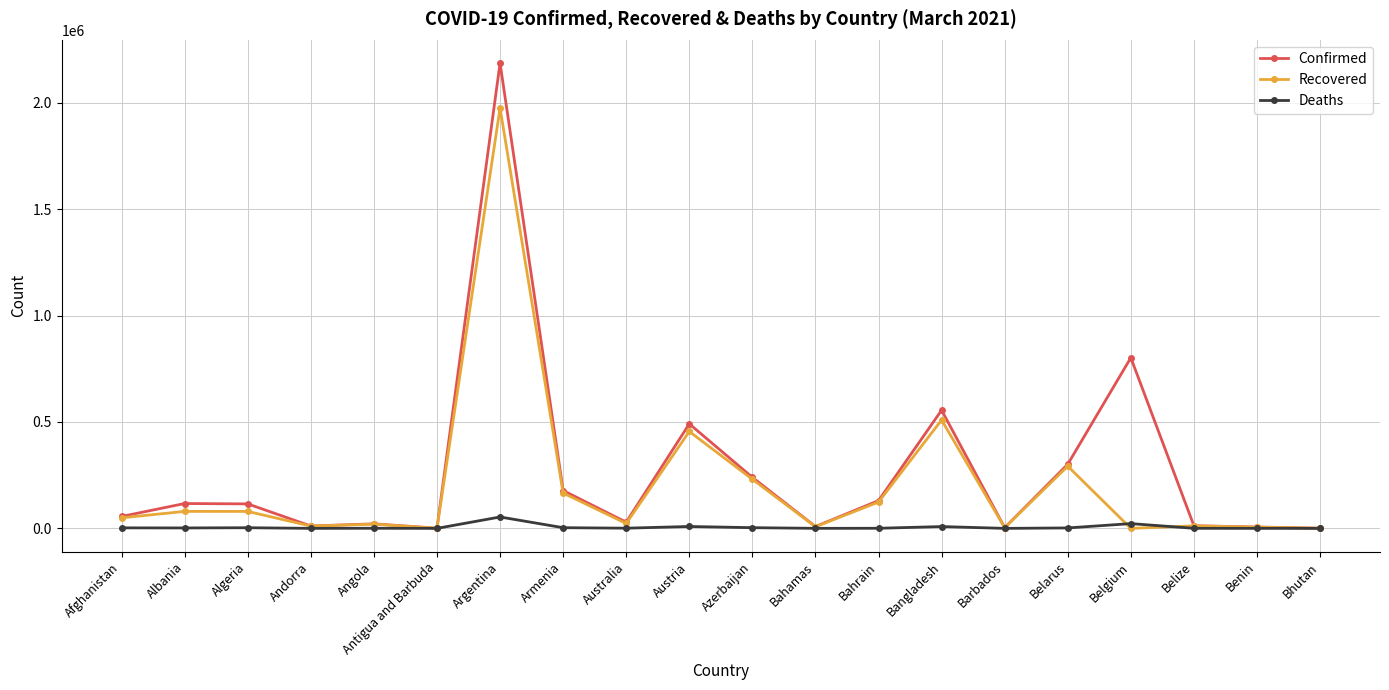

What is the sum of the Deaths values at Albania and Bahrain?

2511